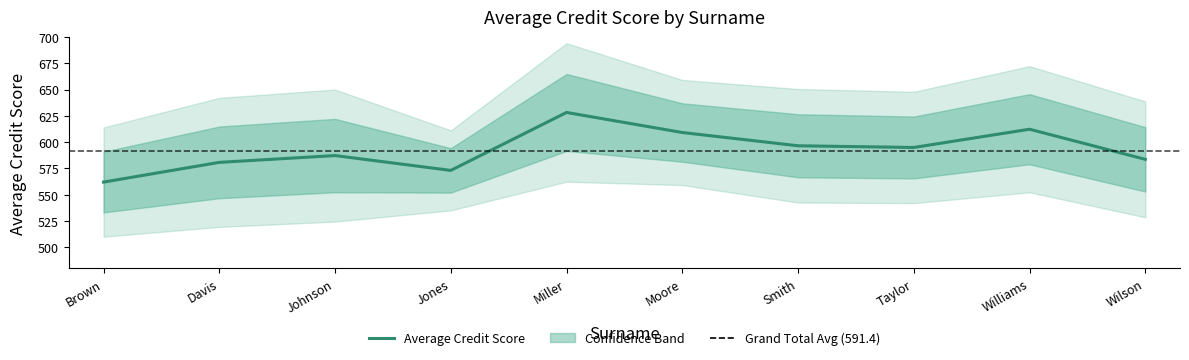

The chart shows a value of 612.3 at Williams. True or false?

True